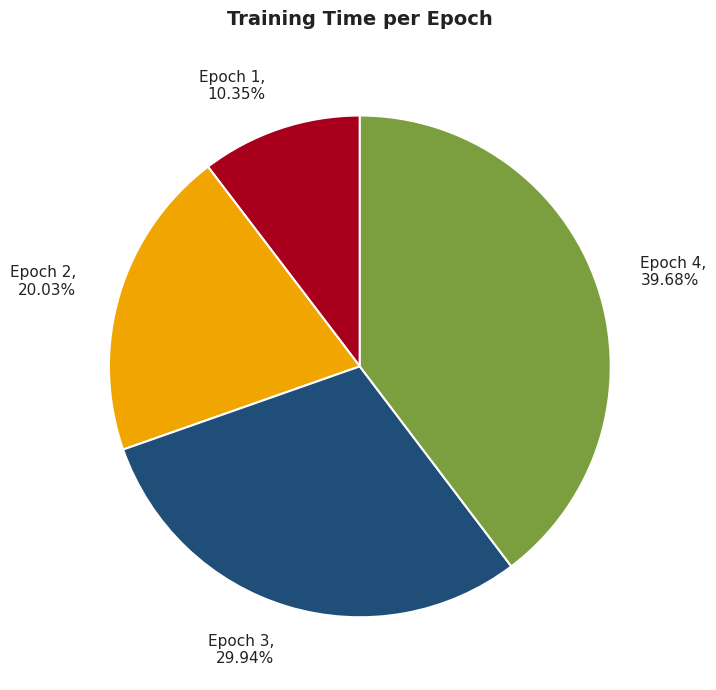

To the nearest percent, what portion does Epoch 3 represent?

30%